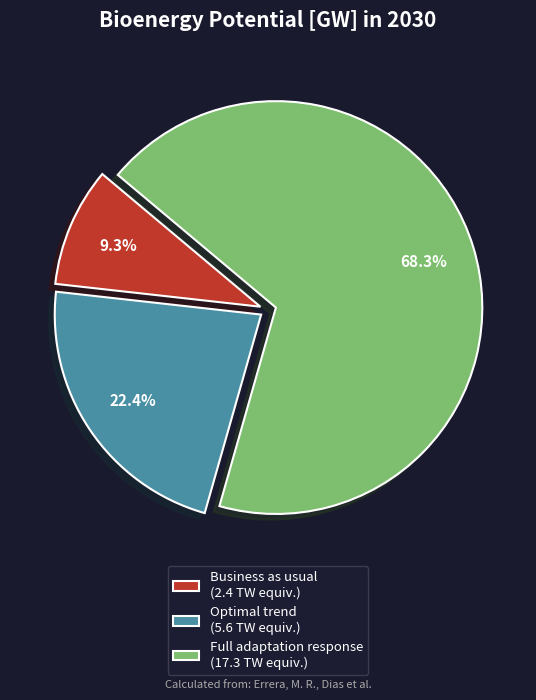

Is the sum of Optimal trend and Full adaptation response greater than half?

Yes